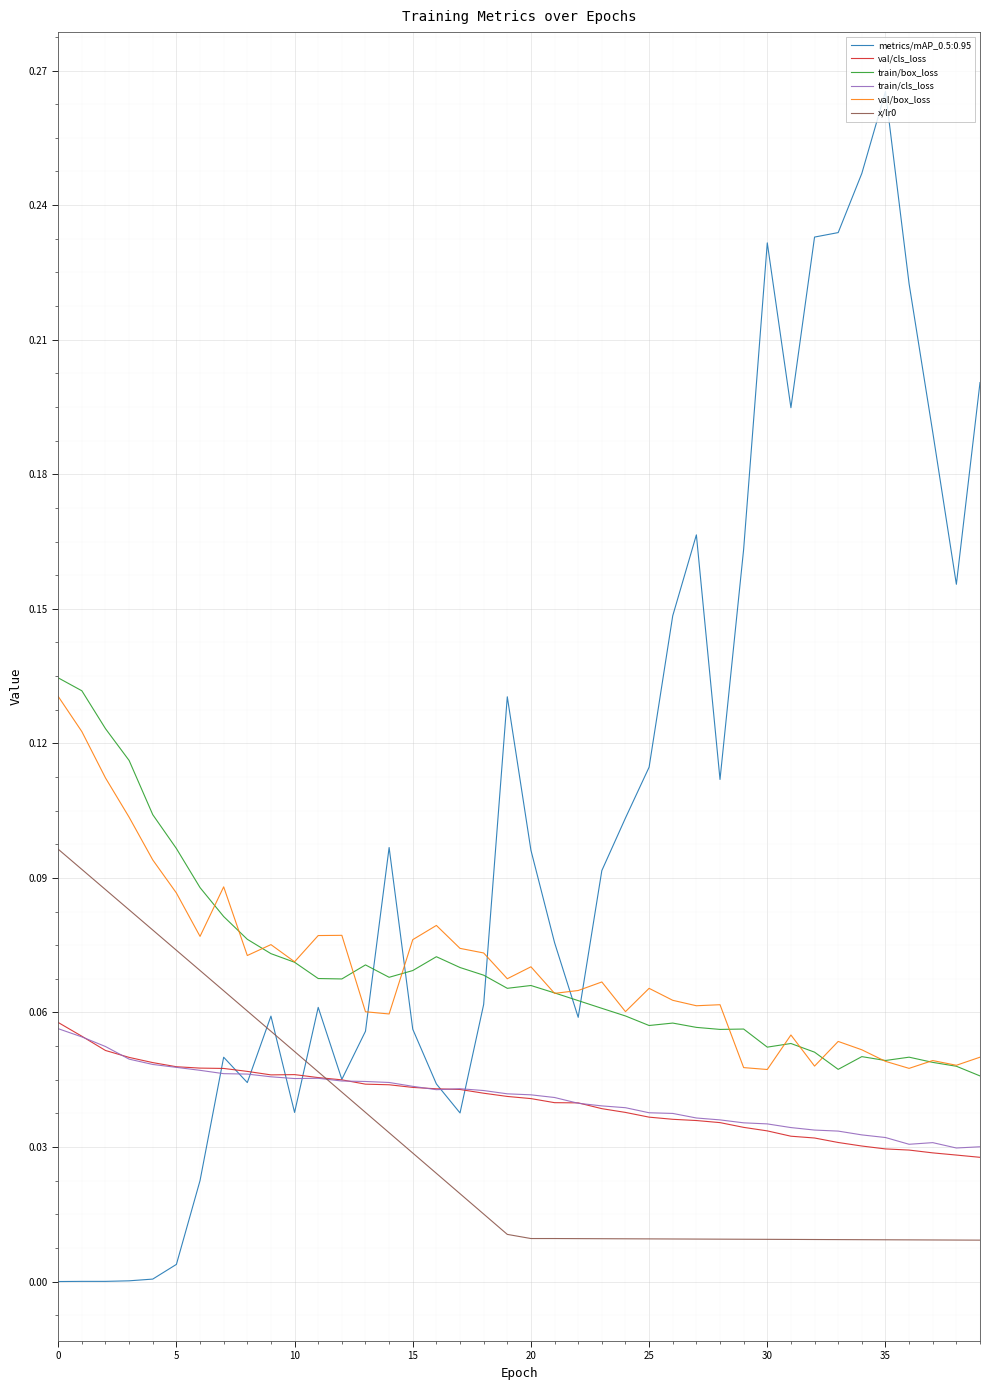

In train/cls_loss, how many points are higher than both neighbors (excluding endpoints)?

3